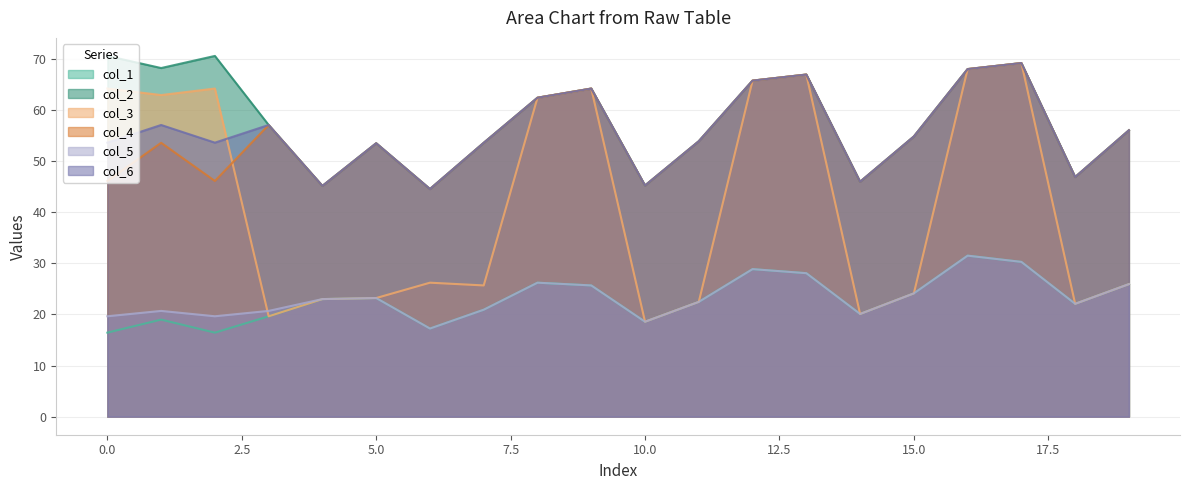

At which label does col_4 first exceed 53?

1